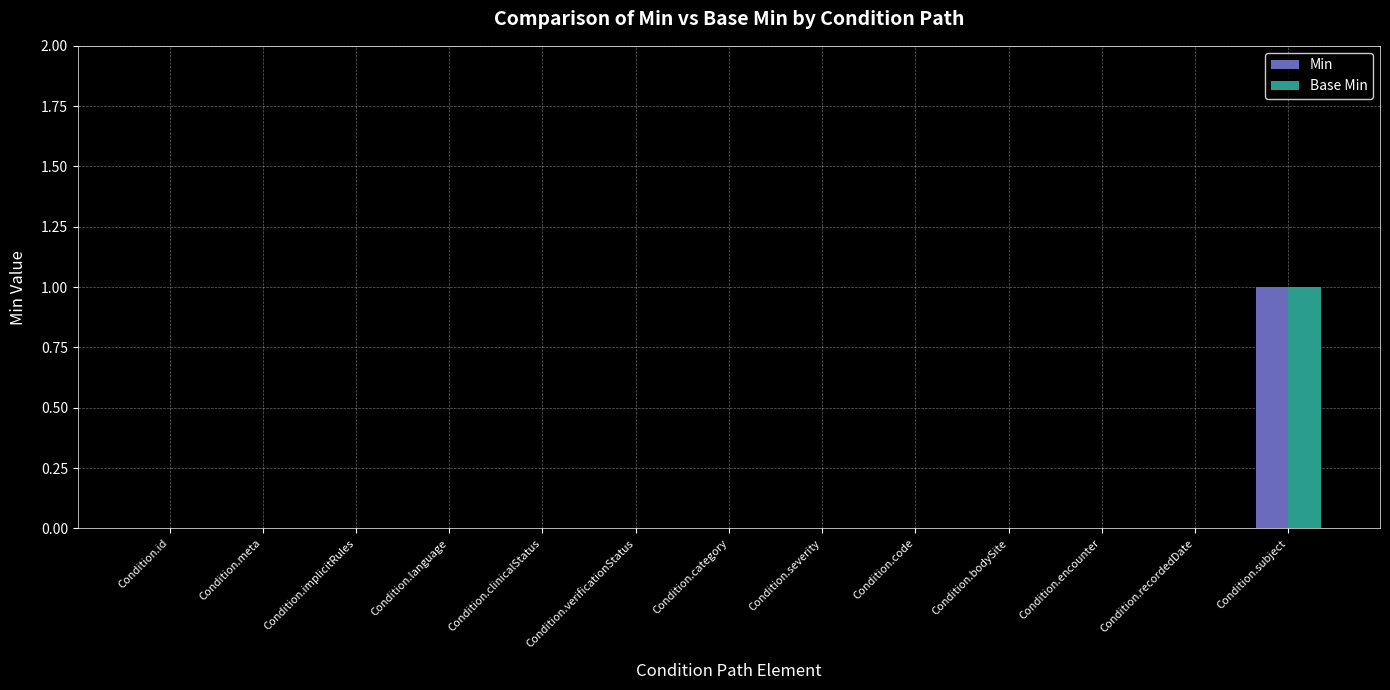

How many categories are shown in the chart?

13